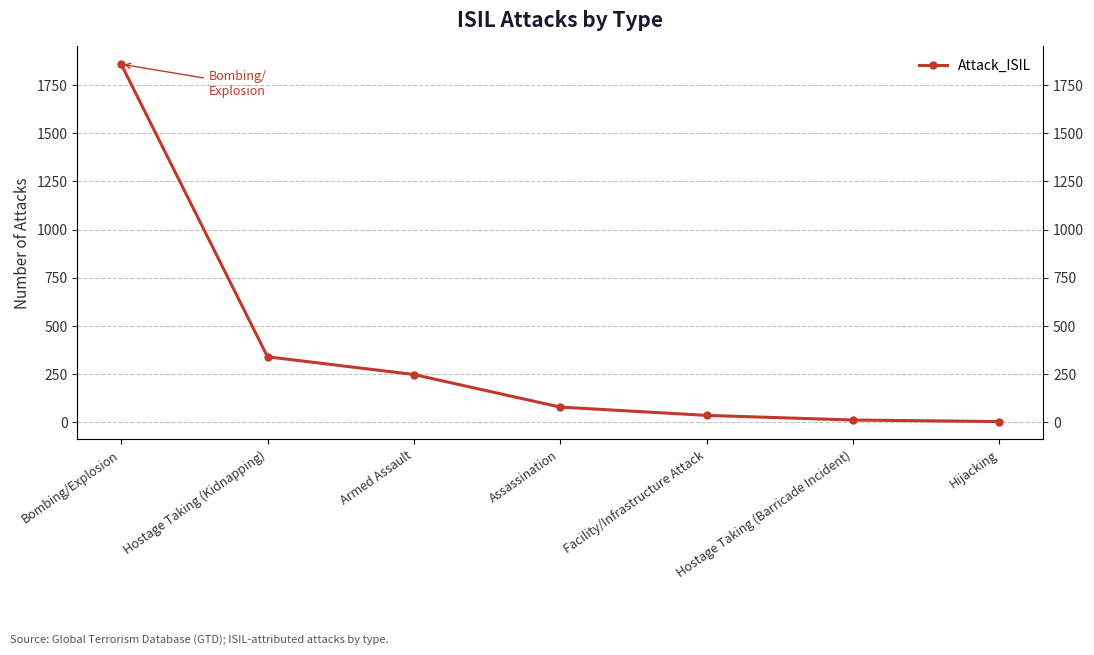

Count the number of values greater than 79.

3